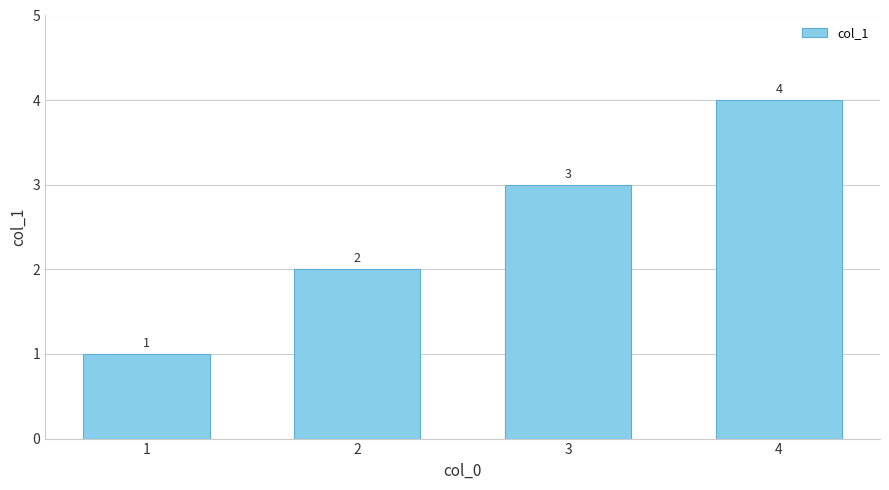

What is the difference between the values at 4 and 3?

1